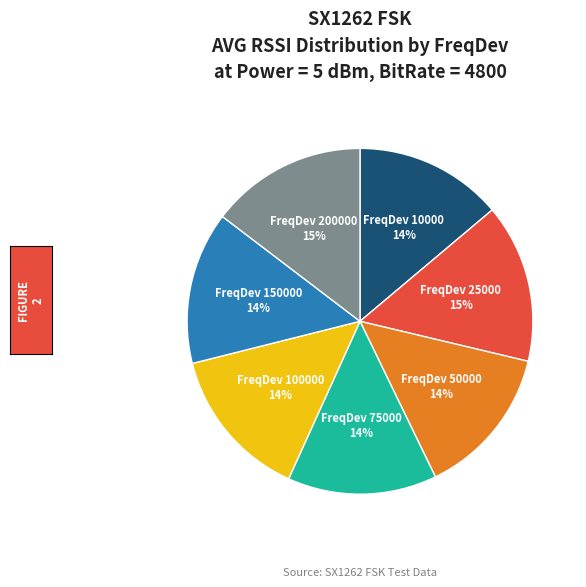

To the nearest percent, what is the average slice percentage?

14%